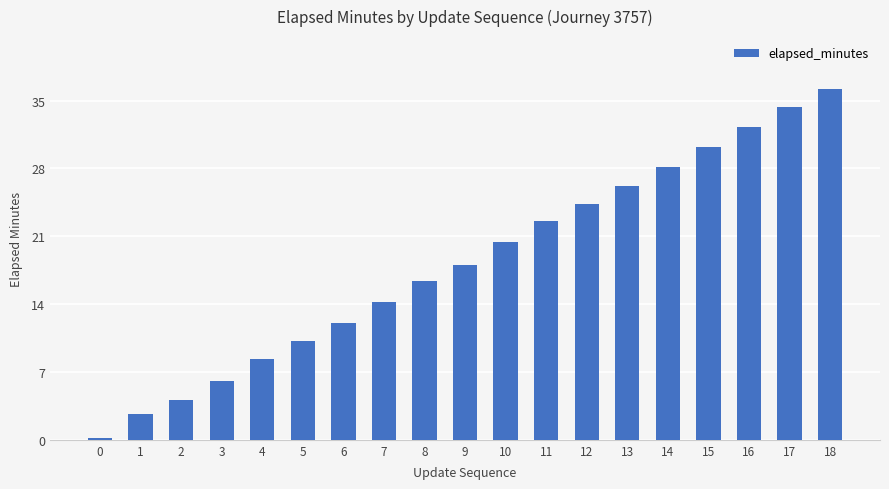

Where does the data first go above 18?

9